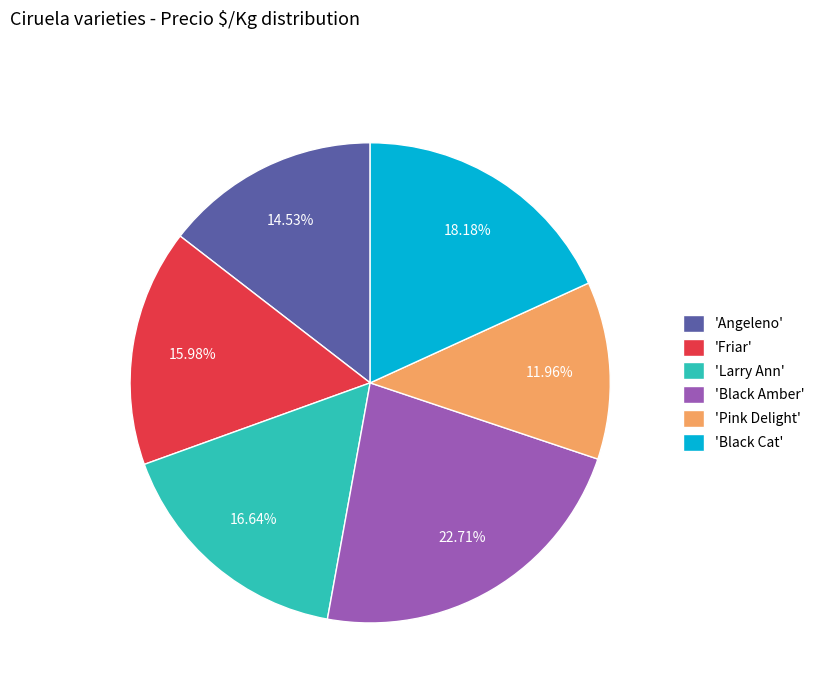

What is the largest slice in the pie chart?

'Black Amber'